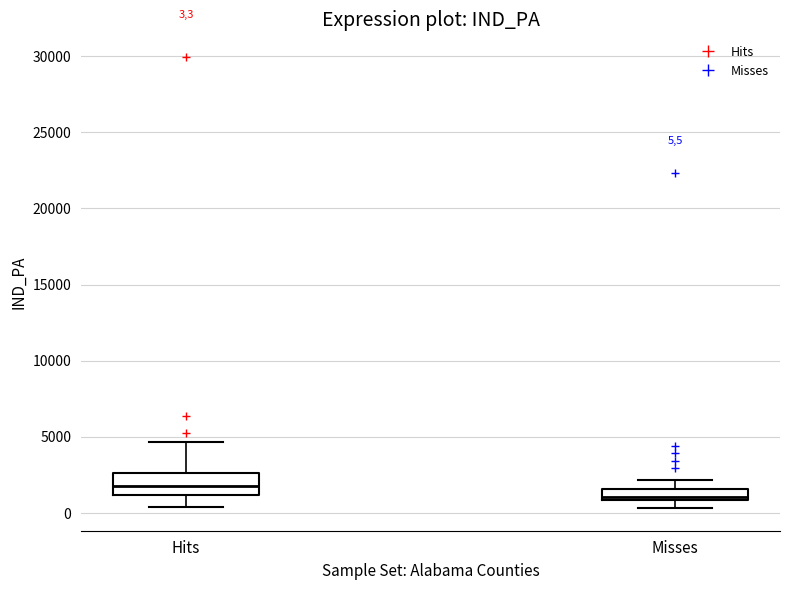

Which box is the tallest, from its lower edge to its upper edge?

Hits